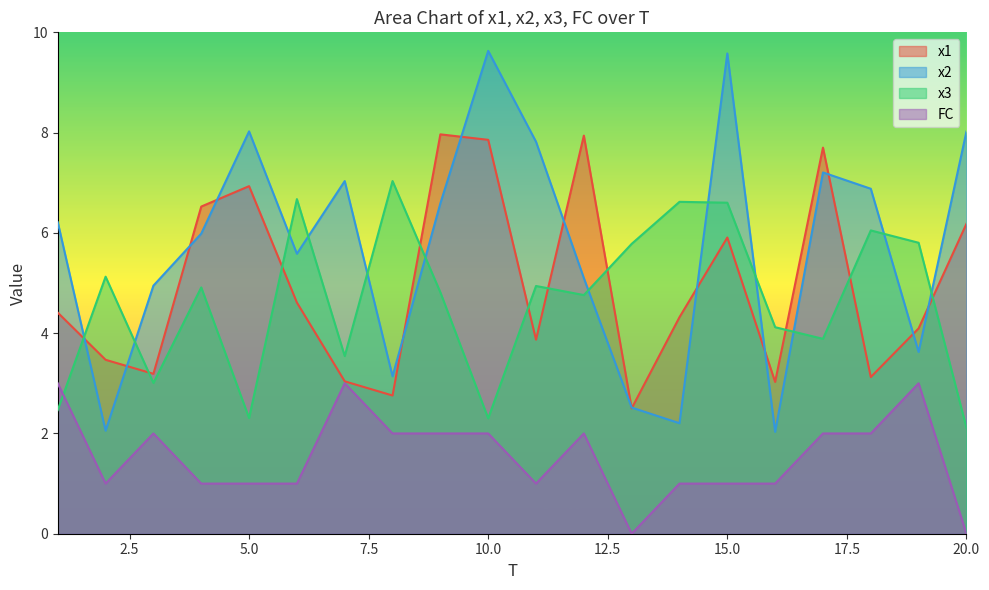

The value of x3 at 18 is 8.5. True or false?

False